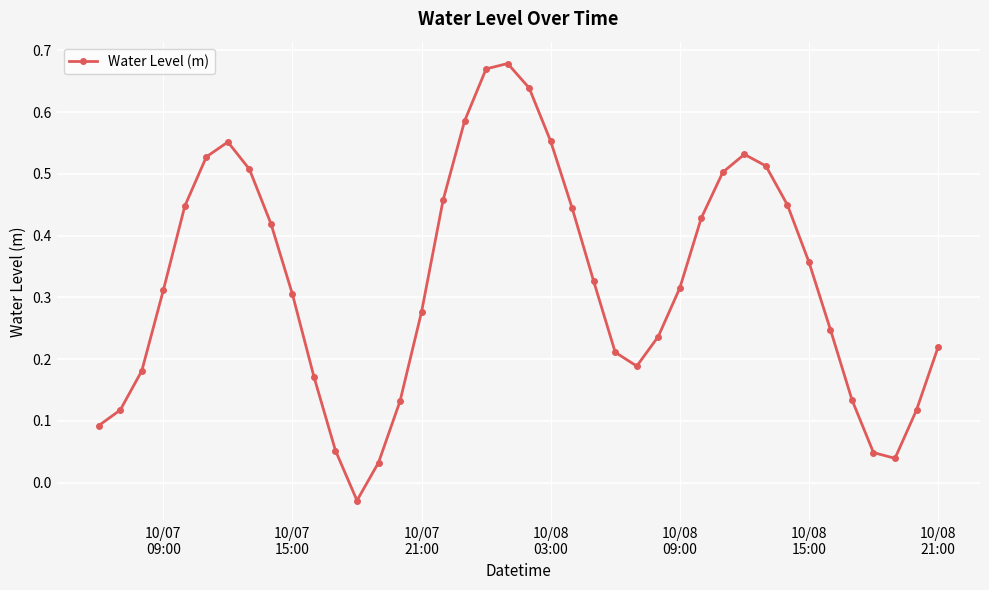

What is the sum of all values?

13.0